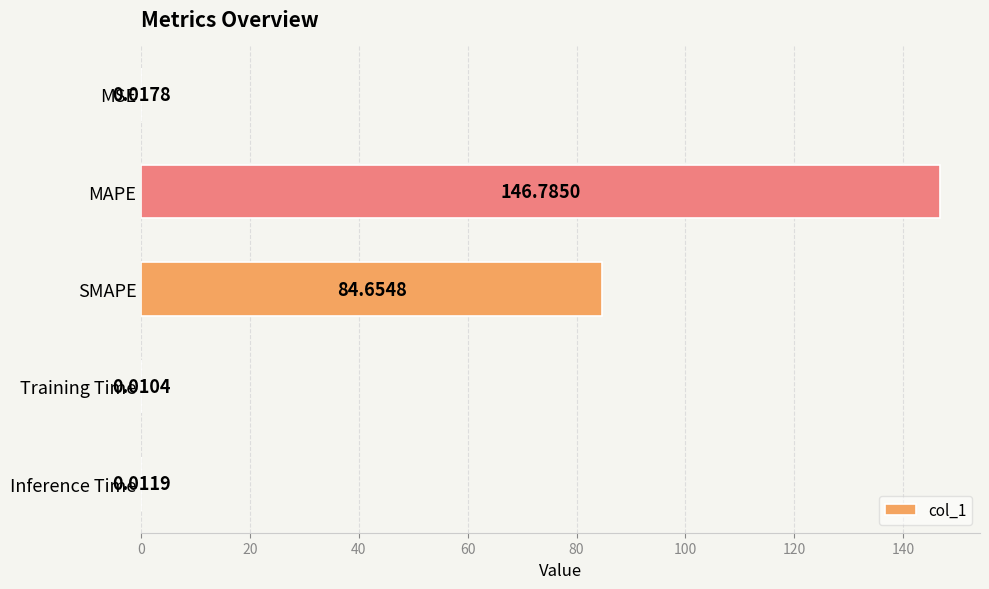

What is the change in value from MAPE to SMAPE?

-62.1